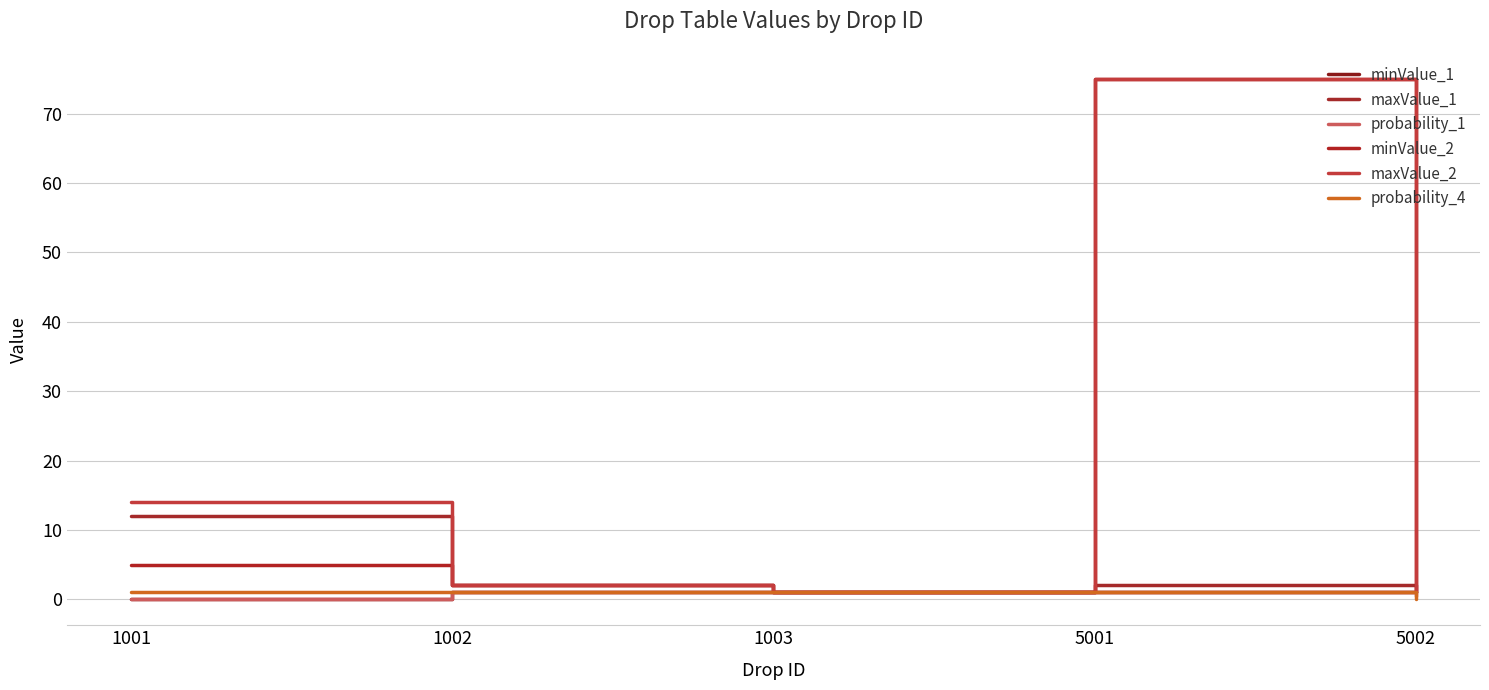

How many lines are shown in the chart?

6